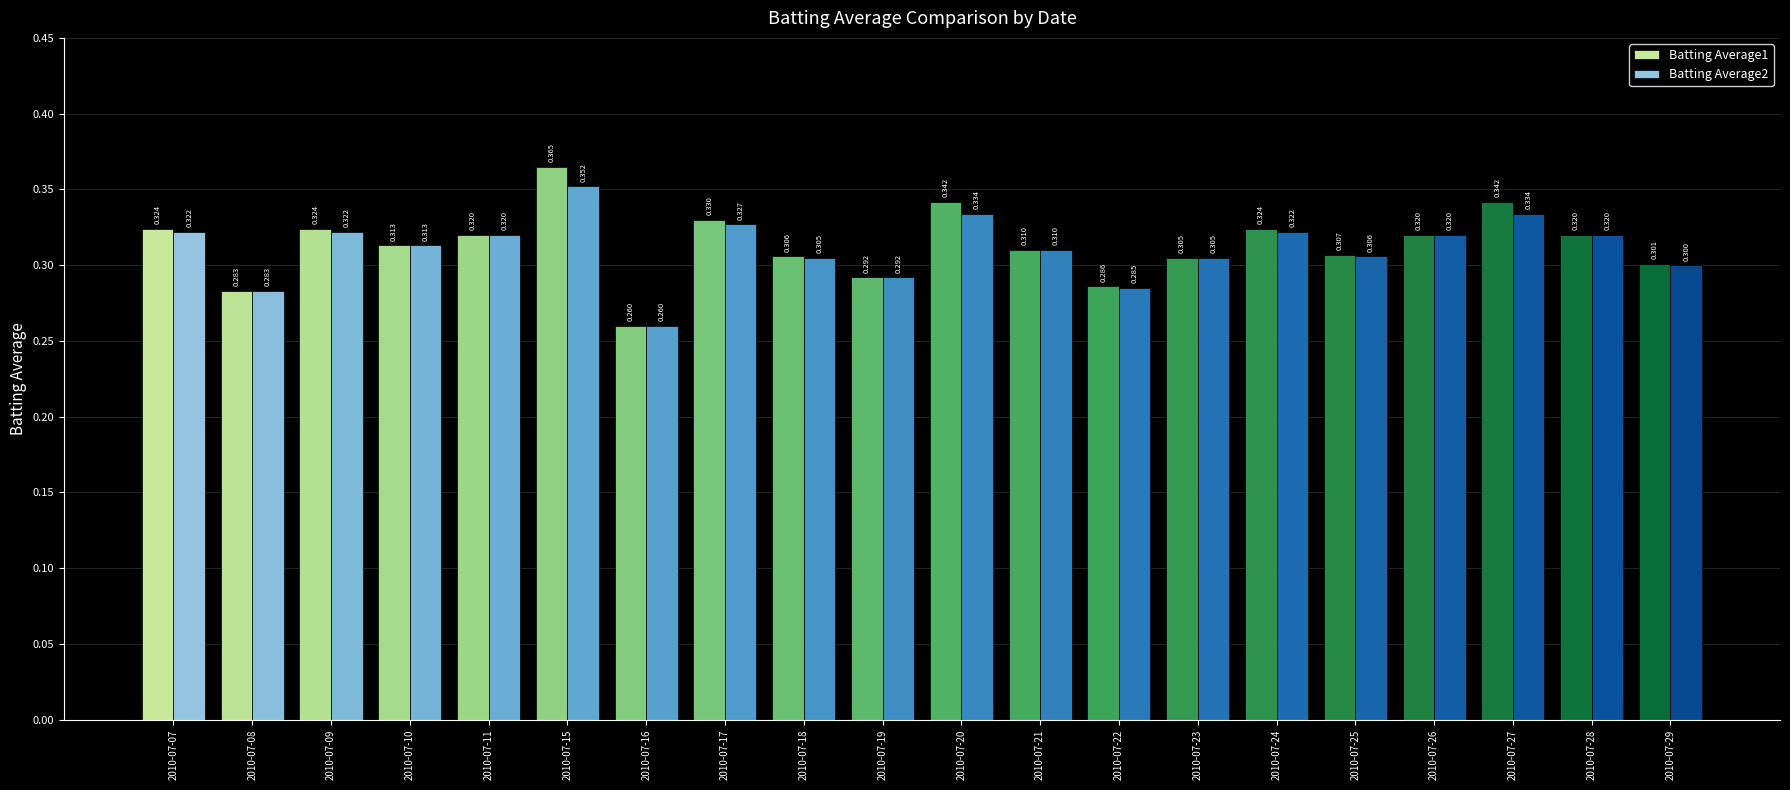

True or false: Batting Average2 has a value of 0.3 at 2010-07-26.

True